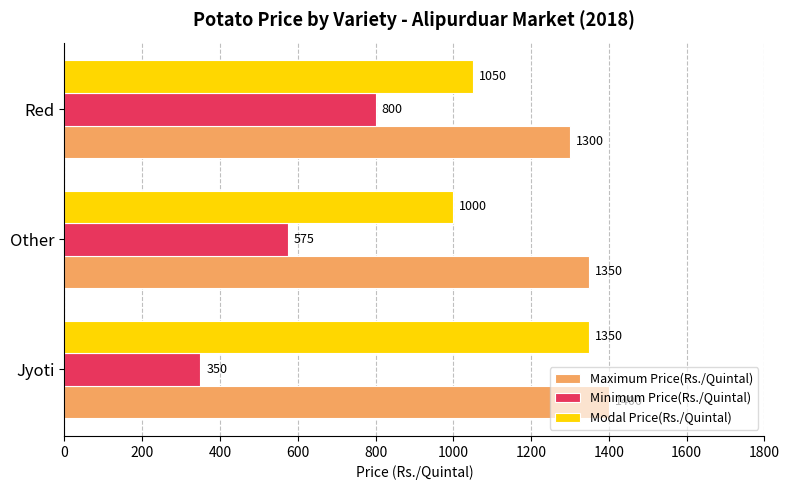

Which series has the largest range (max minus min)?

Minimum Price(Rs./Quintal)